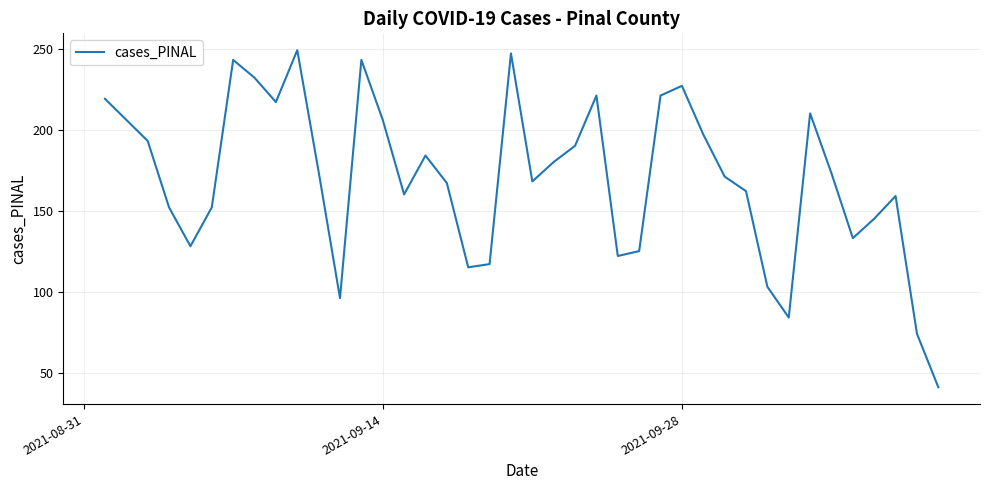

What is the greatest value displayed?

249